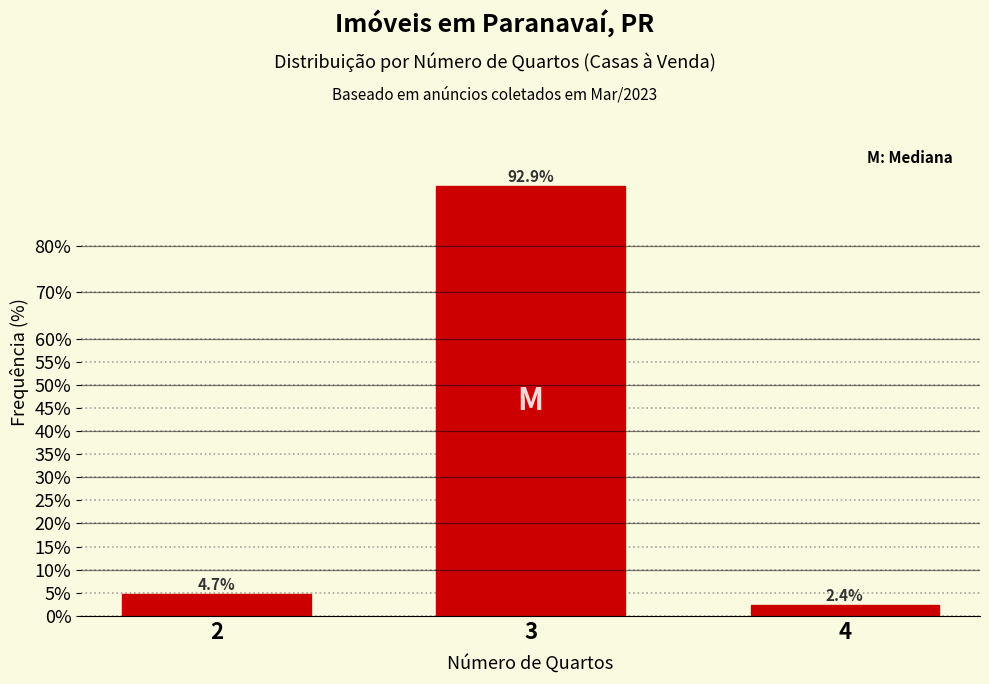

Reading left to right, what are all the values shown in this chart?

4.7	92.9	2.4